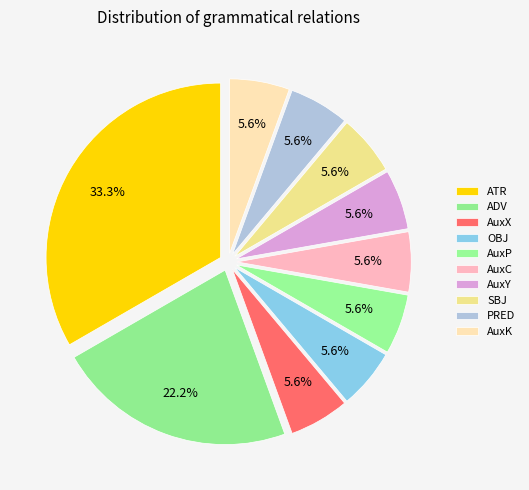

Does ADV represent more than half of the total?

No